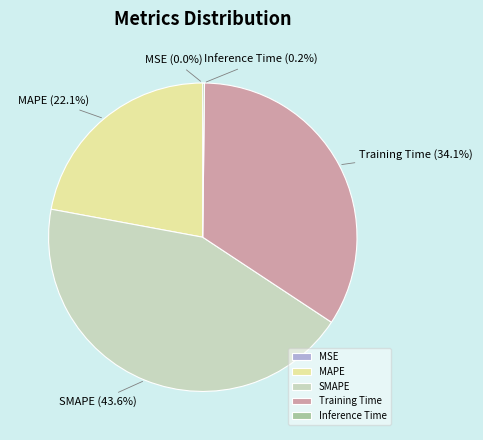

Which slice is the largest?

SMAPE